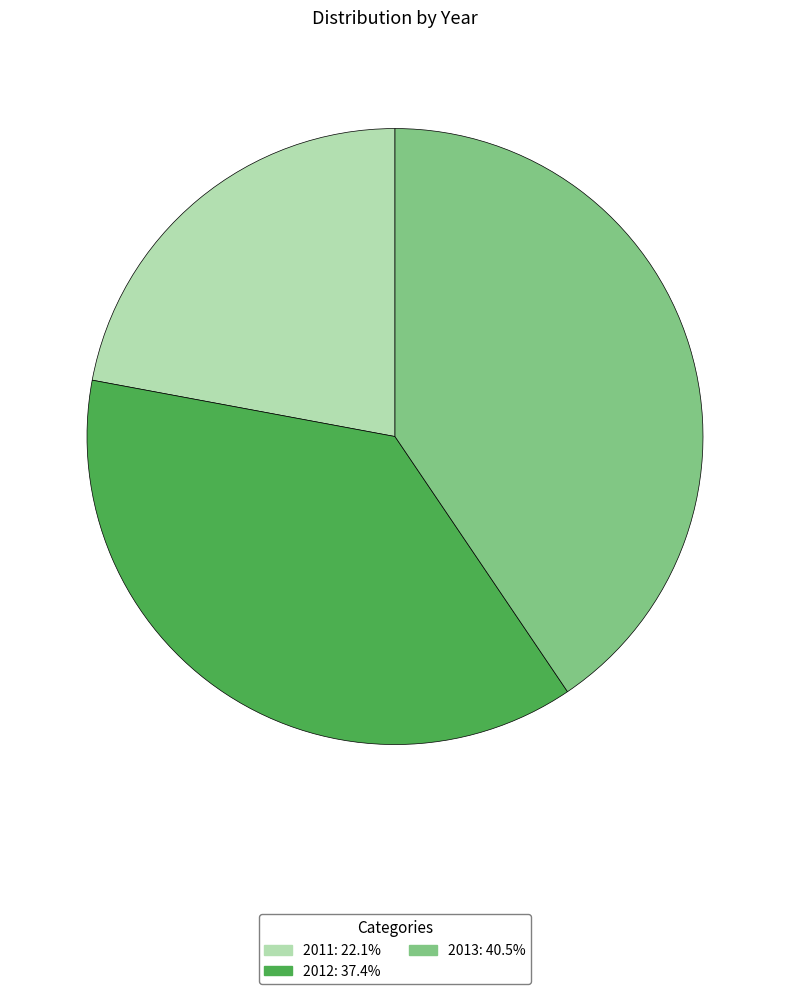

What is the smallest slice in the pie chart?

2011